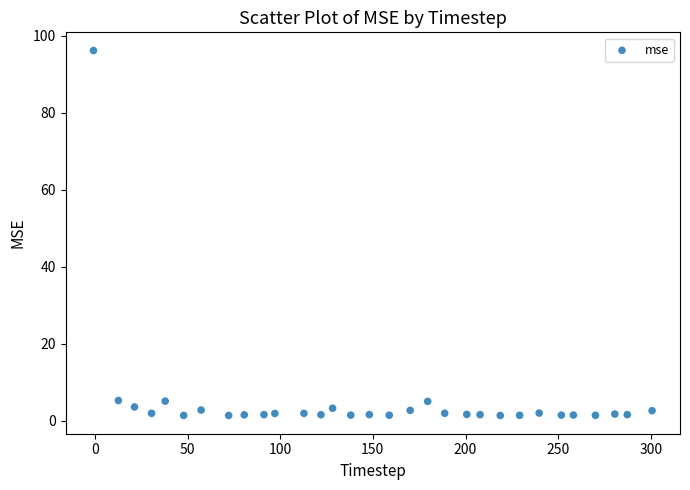

What is the range of Y values (max minus min)?

94.8